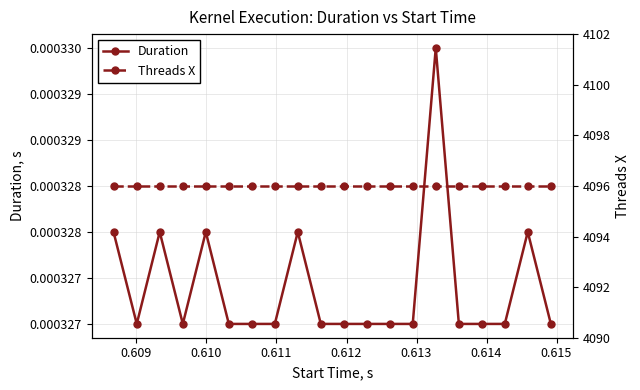

Is the value of Threads X at 16 greater than the value of Duration at 0.609?

Yes